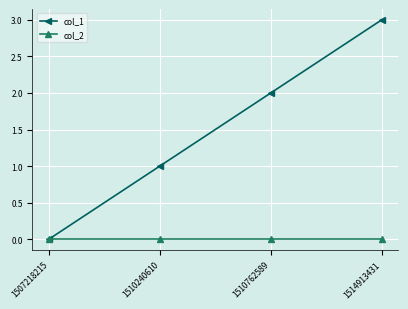

The value of col_1 at 1510762589 is 2. True or false?

True